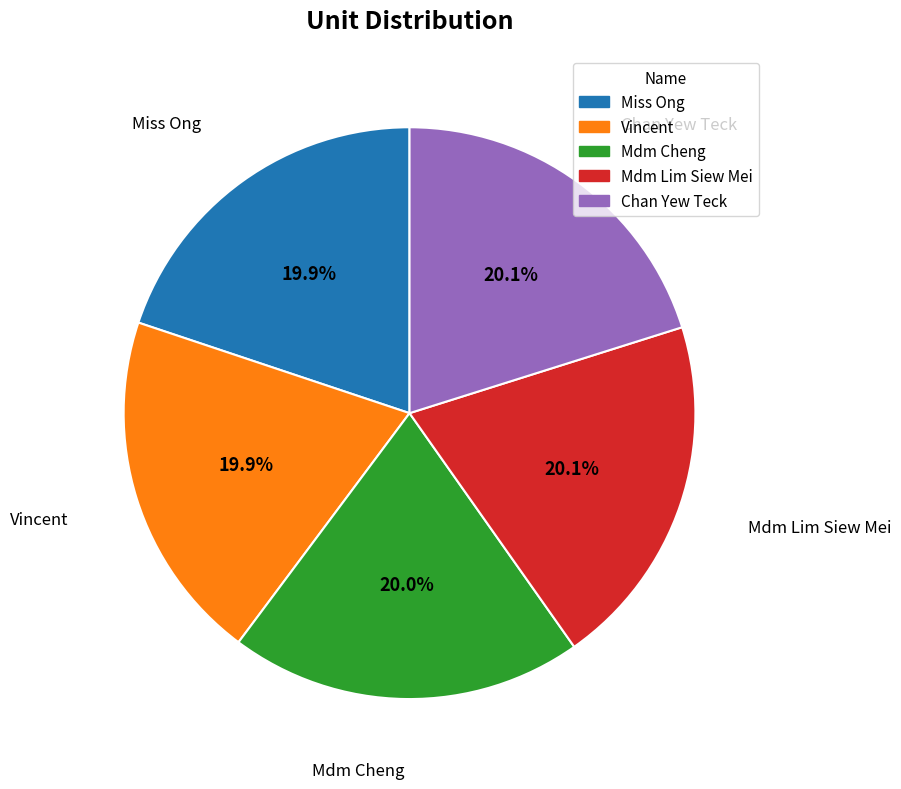

The Vincent slice represents 20% of the pie. True or false?

True